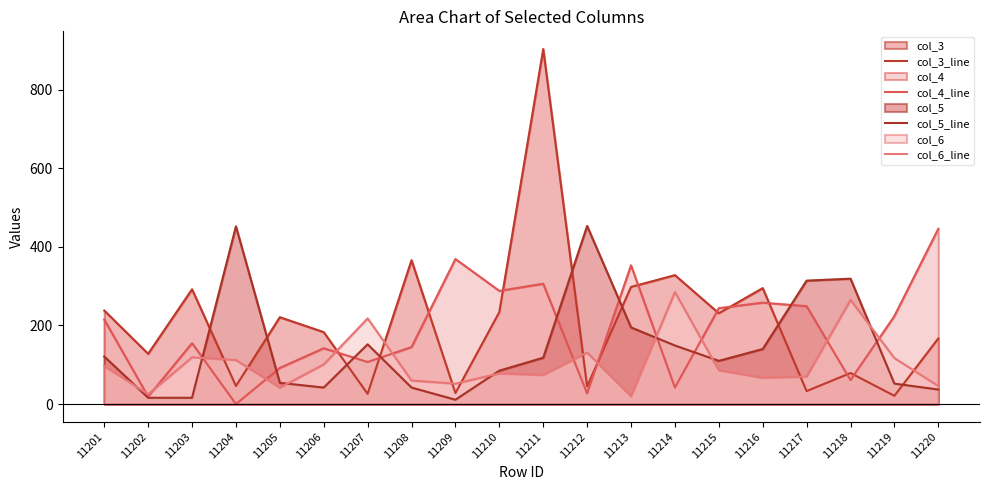

How many categories are shown in the chart?

20